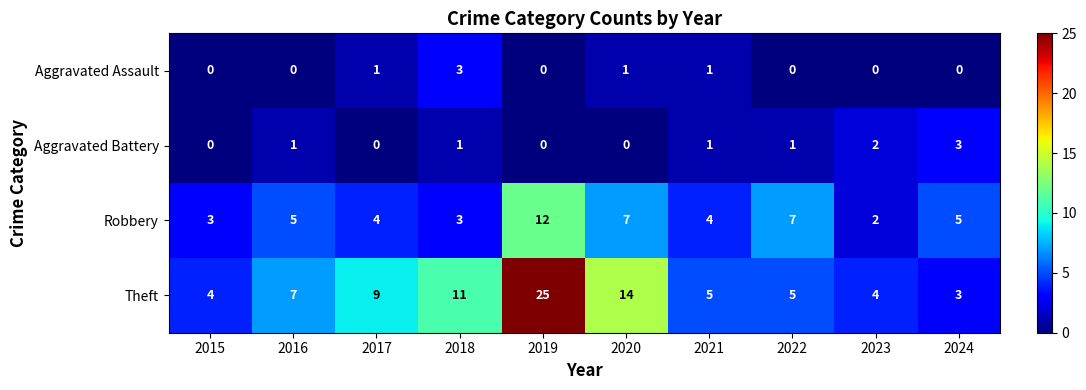

Which label corresponds to the largest value in the chart?

2019